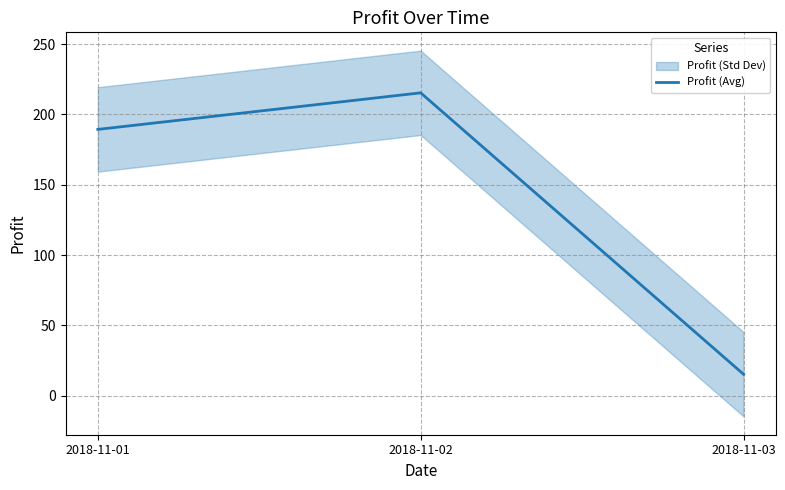

Which category has the lowest value across all series?

2018-11-03